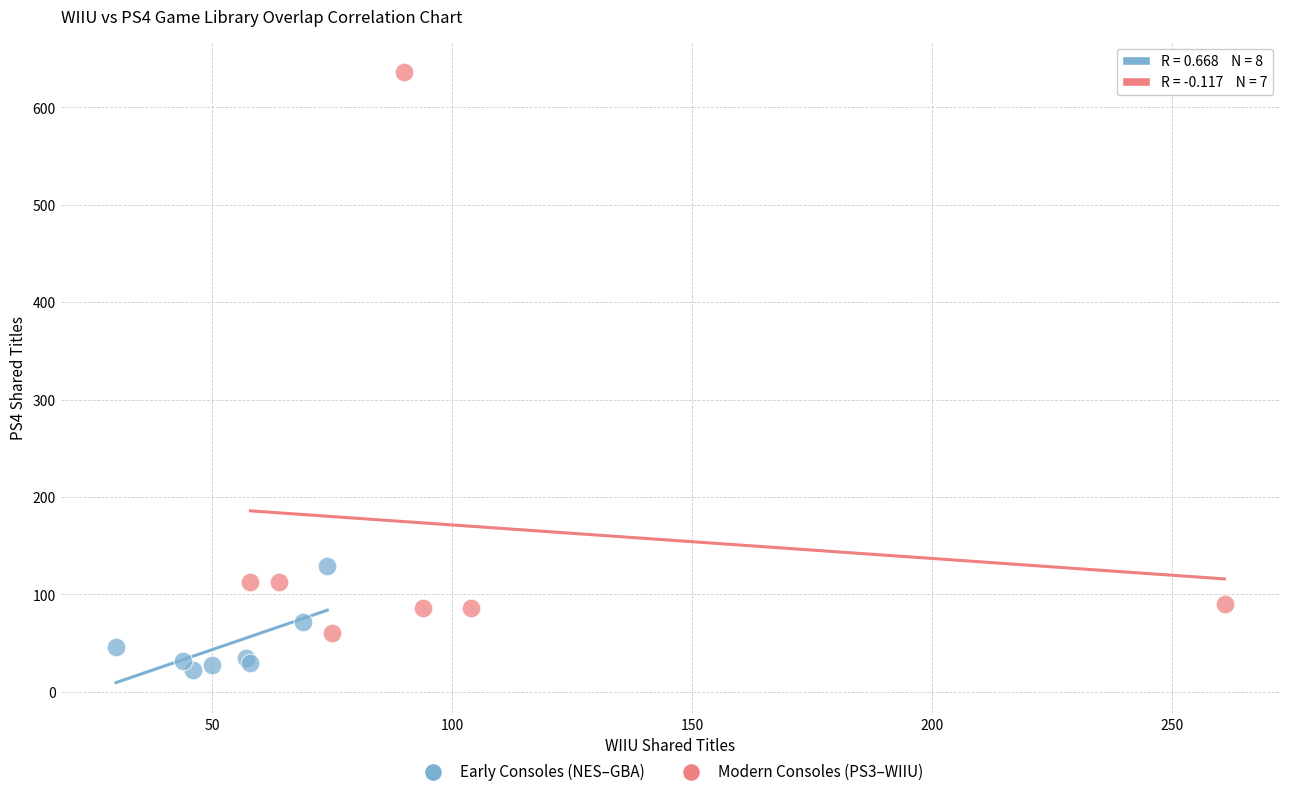

What are all the series names shown in the legend?

Early Consoles (NES–GBA), Modern Consoles (PS3–WIIU)